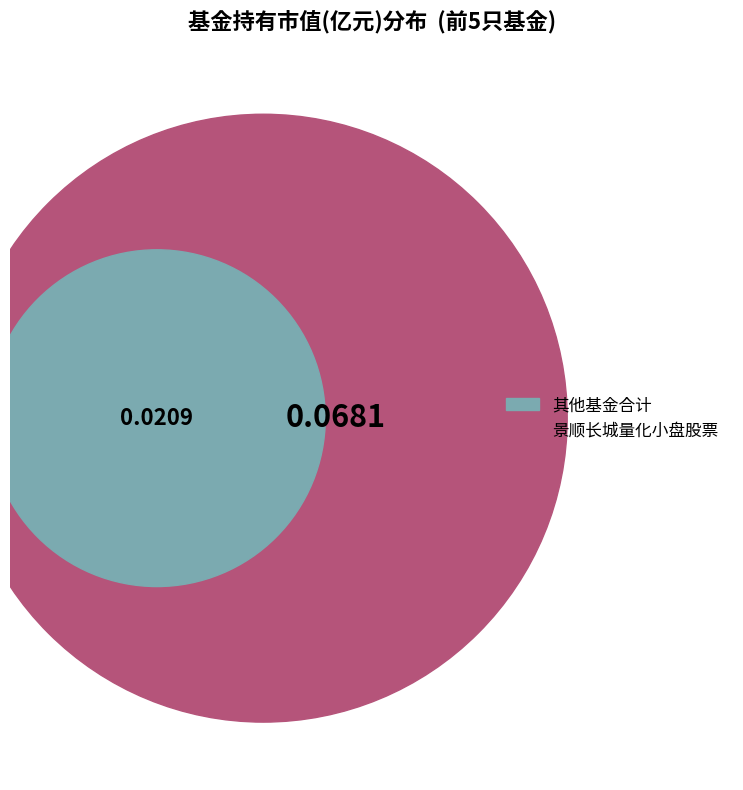

Which category has the biggest portion of the pie?

景顺长城量化小盘股票